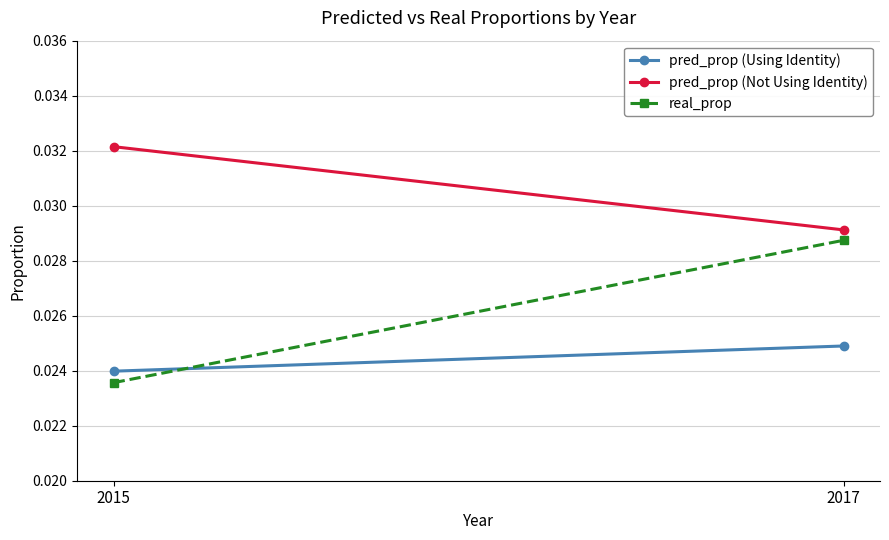

At how many categories does at least one series exceed 0?

2